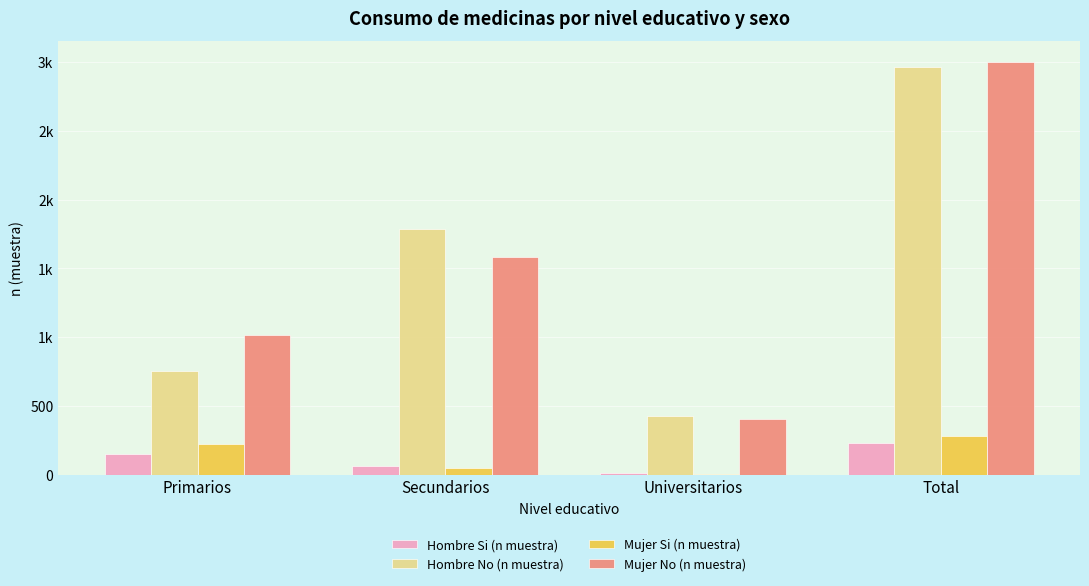

What are all the series names shown in the legend?

Hombre Si (n muestra), Hombre No (n muestra), Mujer Si (n muestra), Mujer No (n muestra)